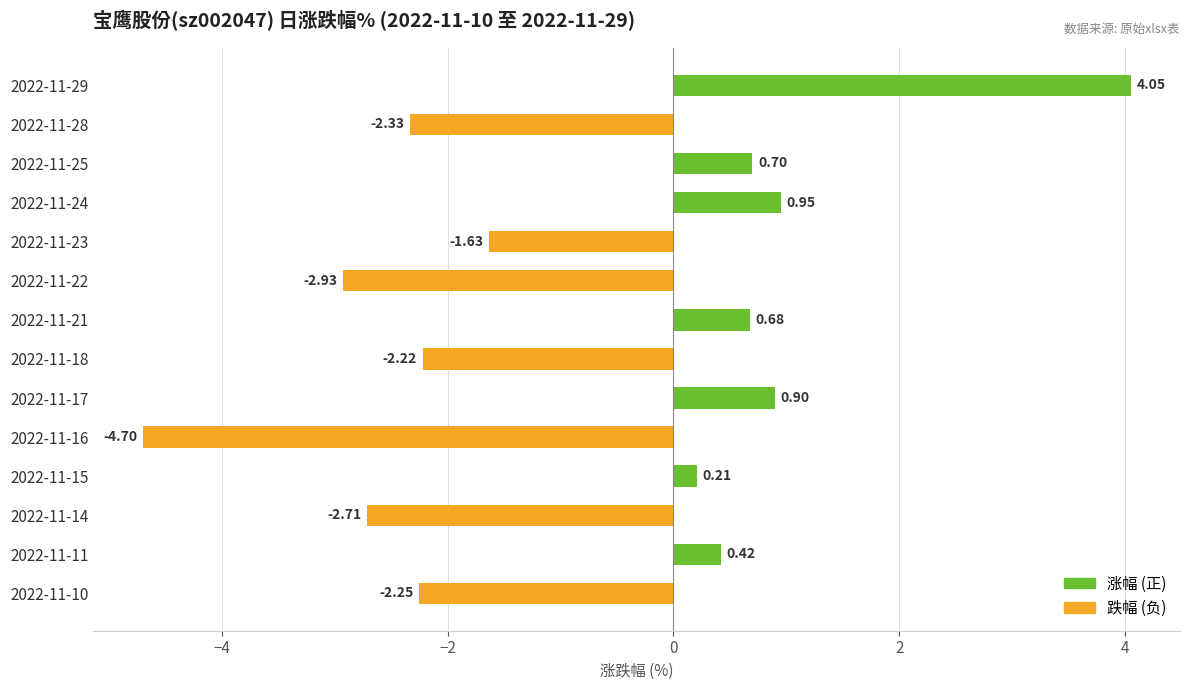

What is the difference between the values at 2022-11-14 and 2022-11-15?

2.9